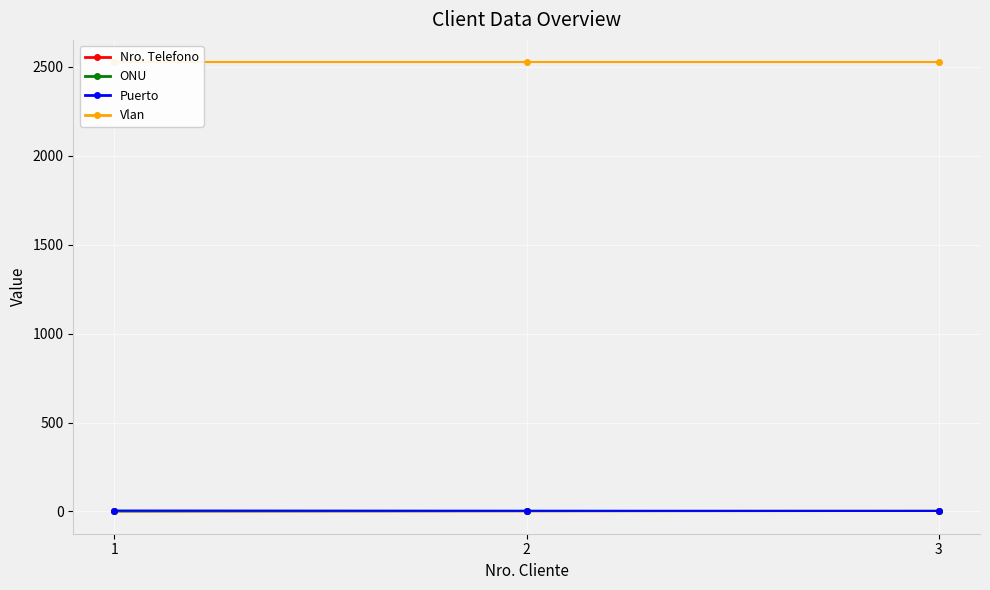

Reading left to right, extract all data points from this chart.

Nro. Telefono: 1	2	3
ONU: 1	2	3
Puerto: 5	4	3
Vlan: 2525	2525	2525